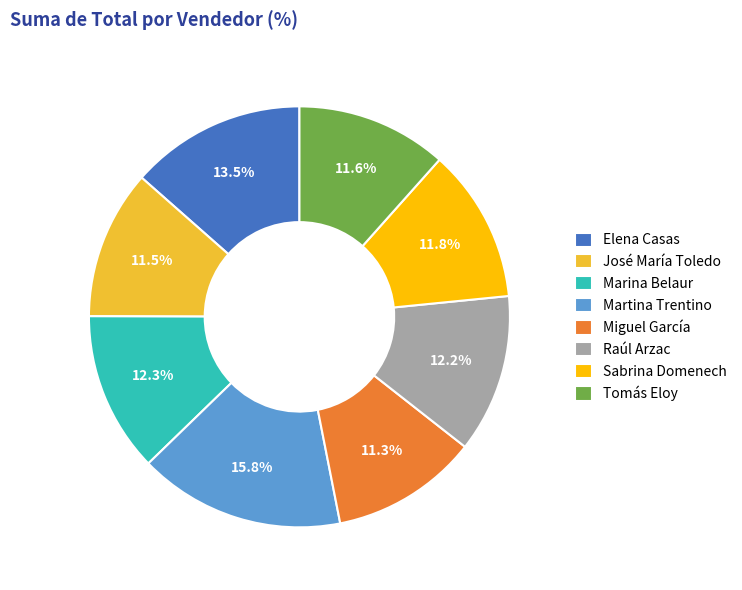

Does Sabrina Domenech represent more than half of the total?

No